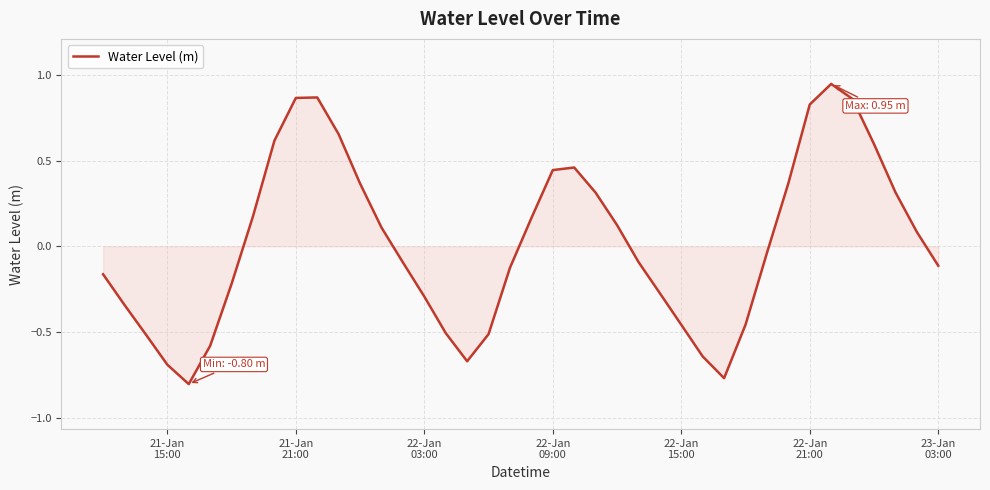

What is the difference between the maximum and minimum values?

1.8